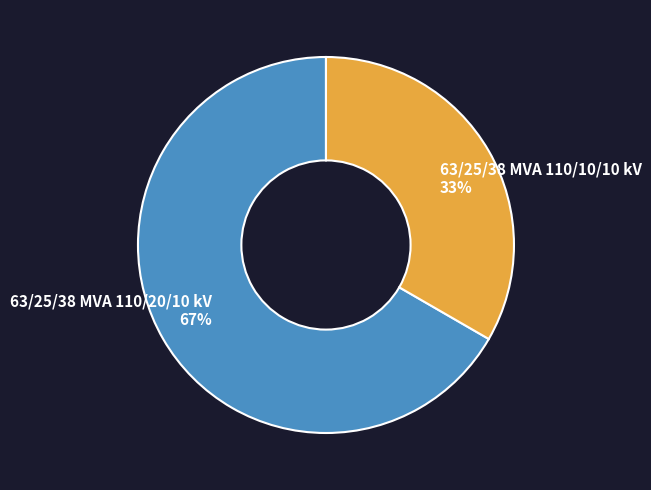

How many segments does this pie chart have?

2